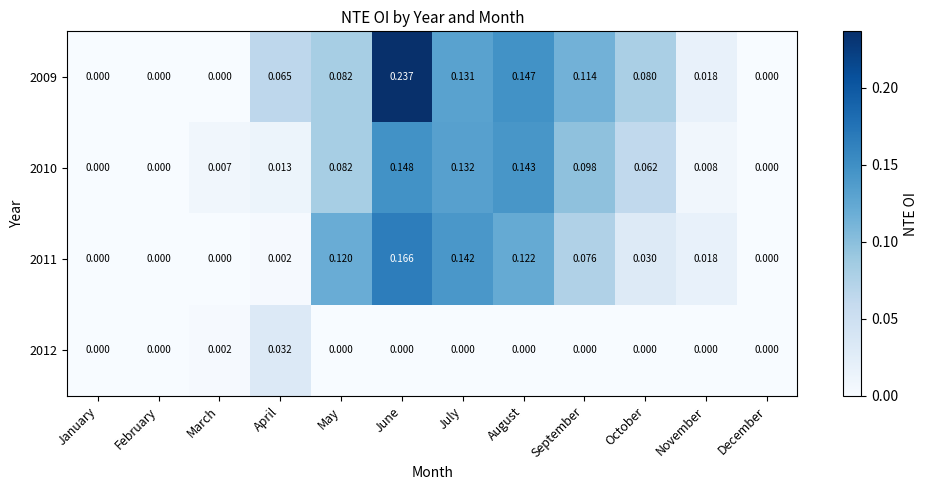

Which category has the highest value in the 2009 series?

June